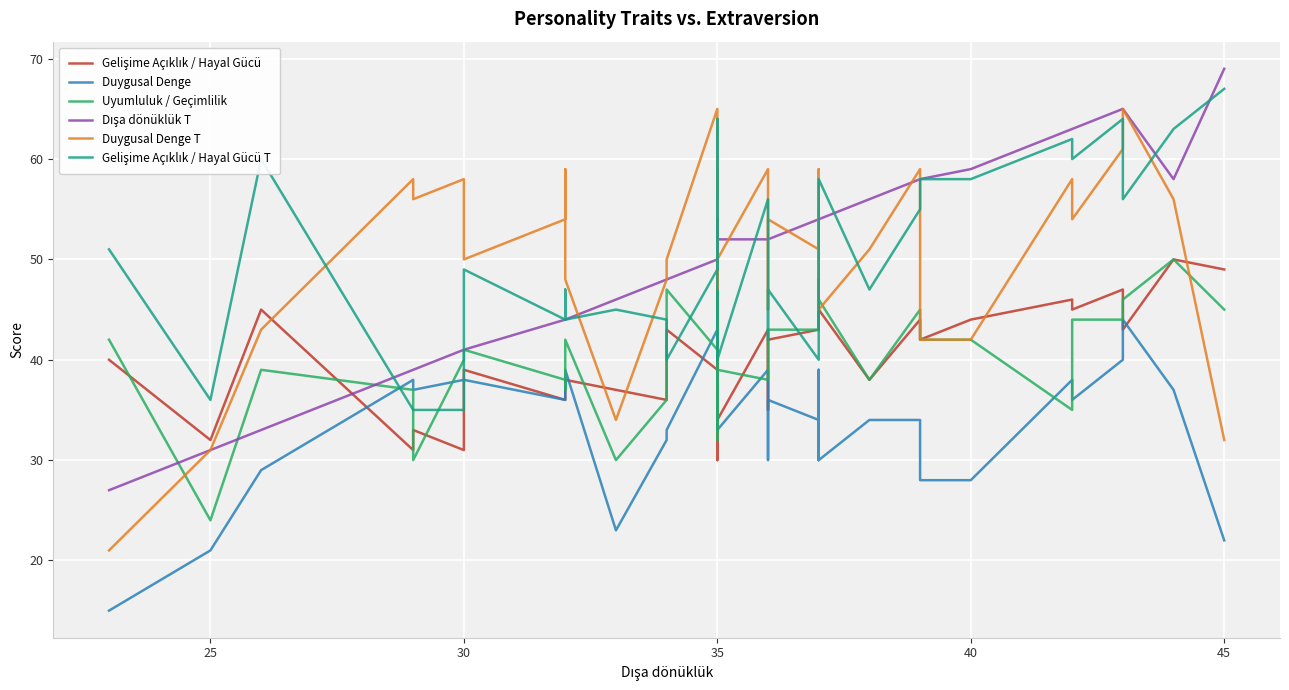

What is the value of the Dışa dönüklük T point at the 23rd from the left?

54